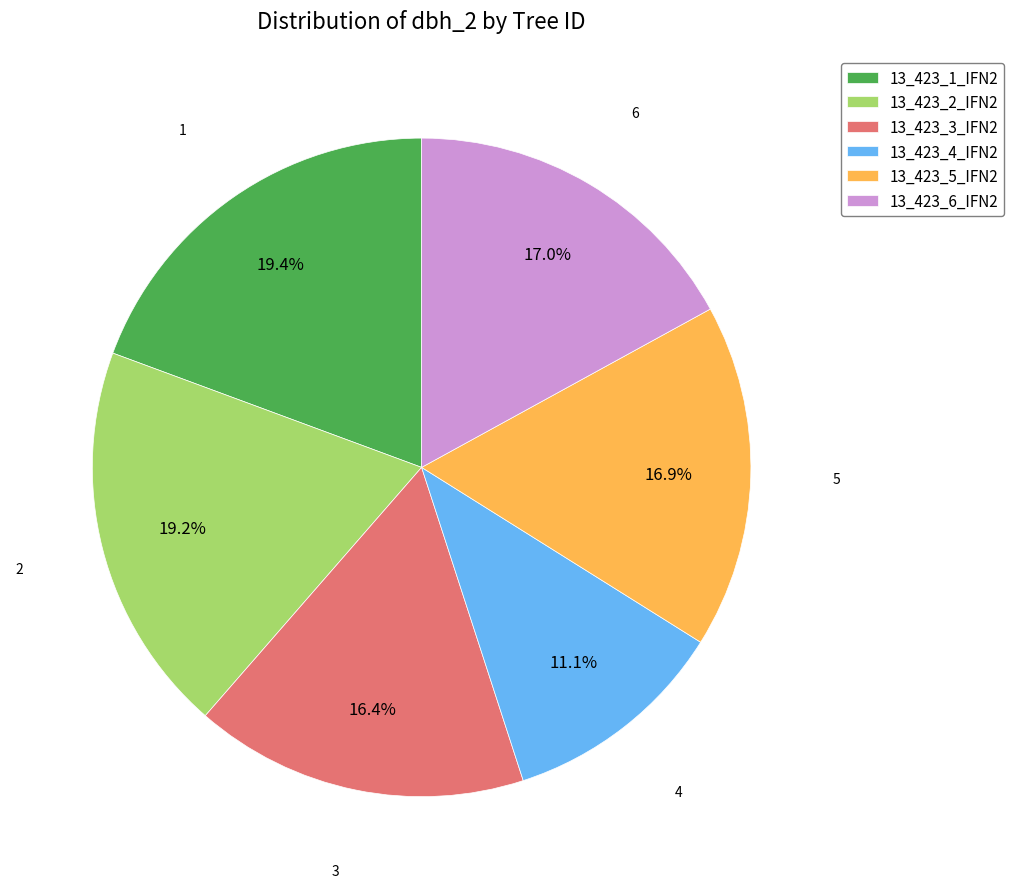

What is the smallest slice in the pie chart?

13_423_4_IFN2